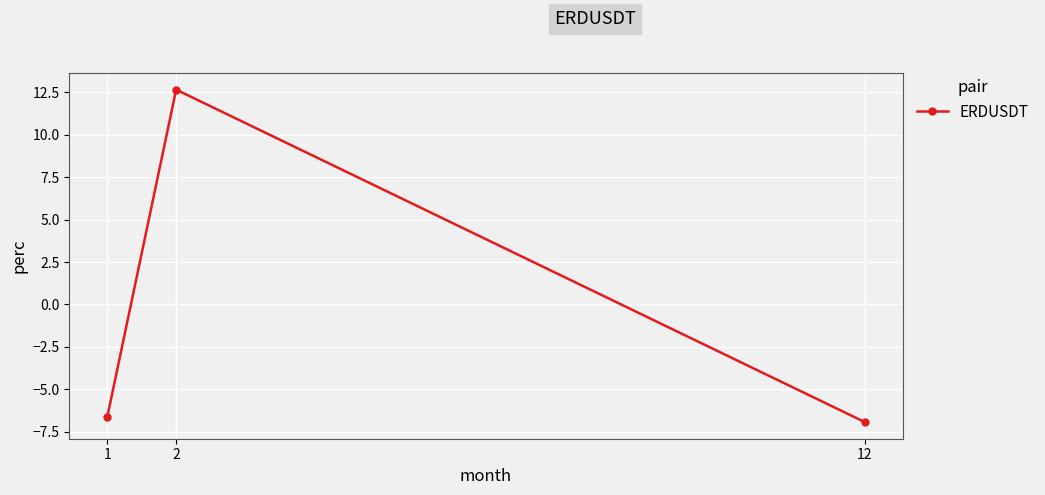

What is the smallest value displayed?

-6.9